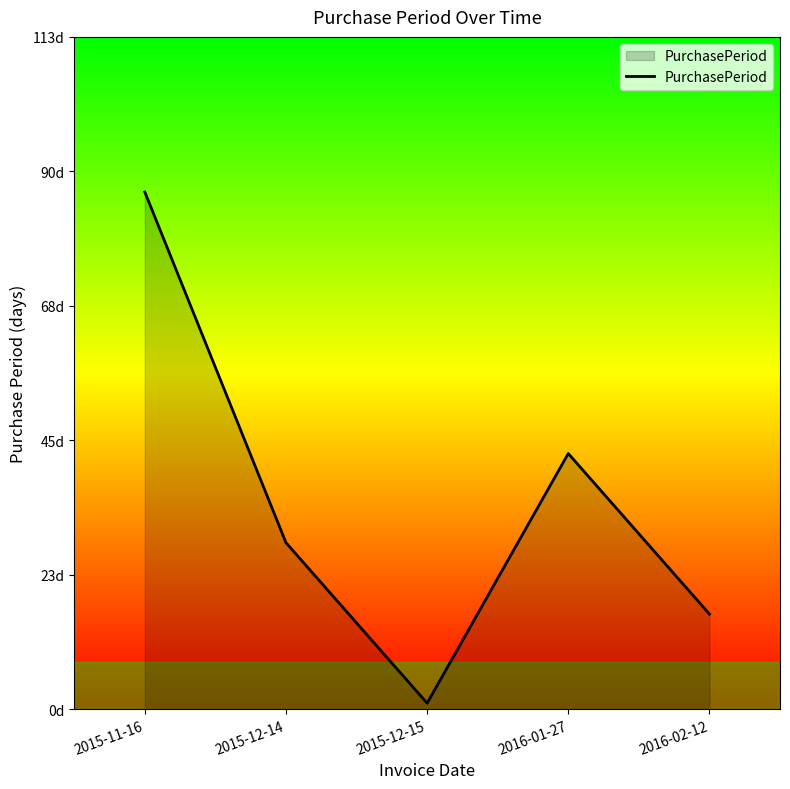

Reading left to right, list all the values displayed in this chart.

87	28	1	43	16